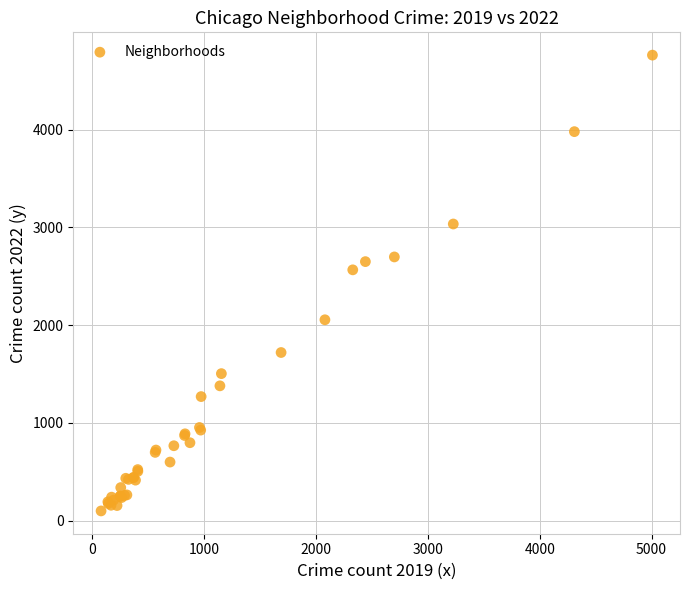

What Y value in the scatter plot is closest to 2431?

2566